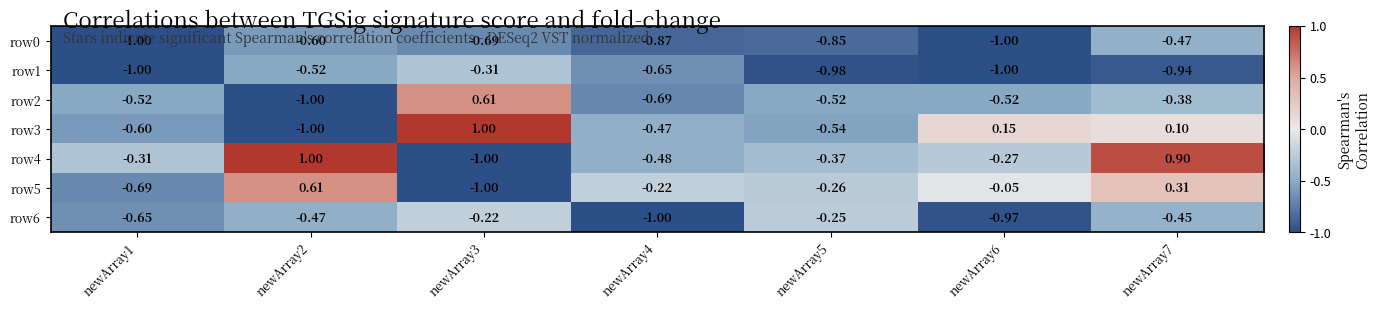

Is the value of row3 at newArray4 greater than the value of row0 at newArray5?

Yes